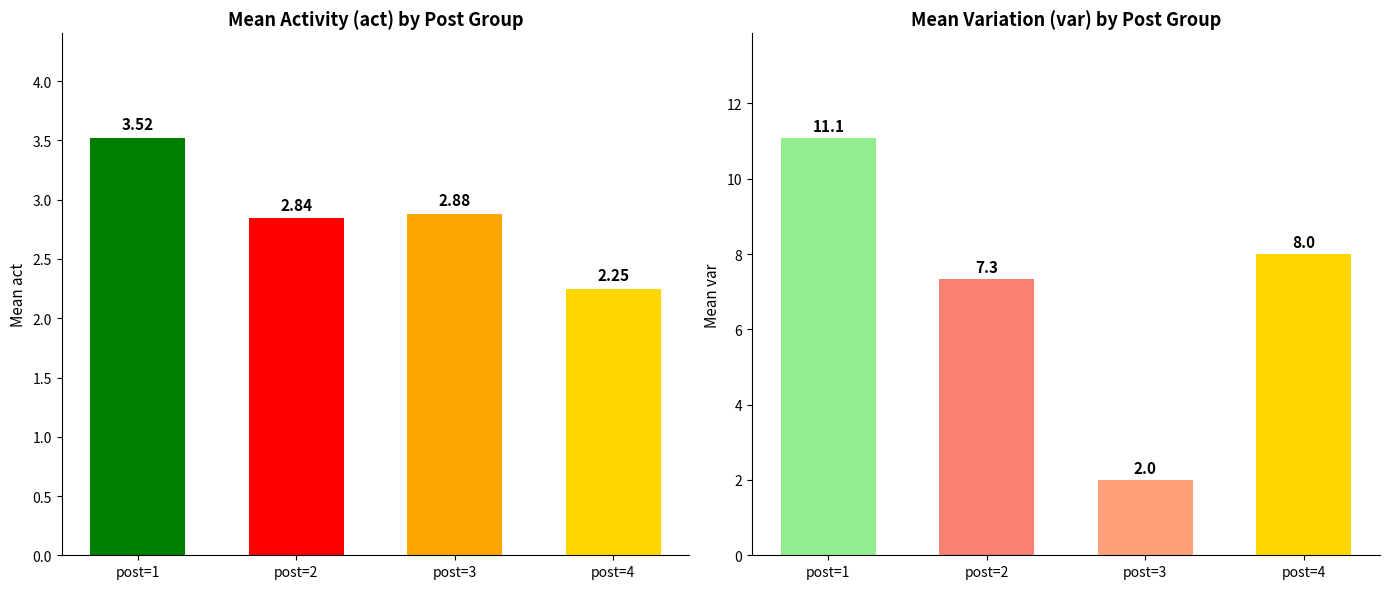

What is the difference between the highest and lowest values at post=3?

0.9